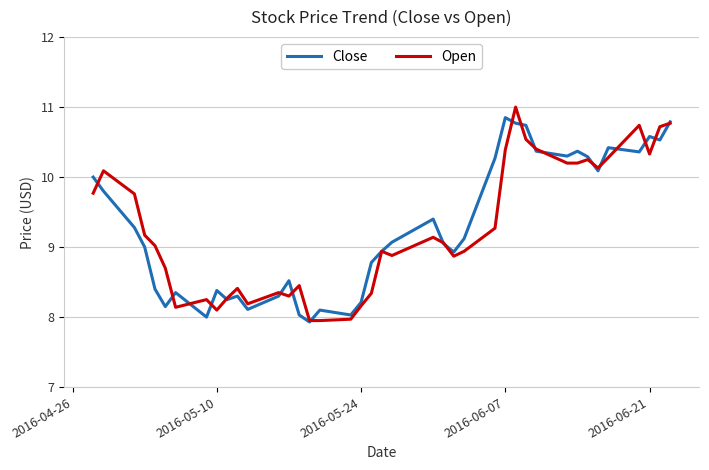

What is the lowest value of the Open series?

8.0